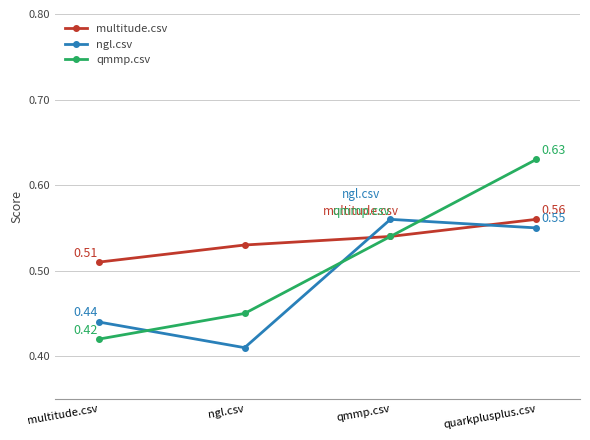

Is it true that qmmp.csv equals 0.2 at ngl.csv?

False